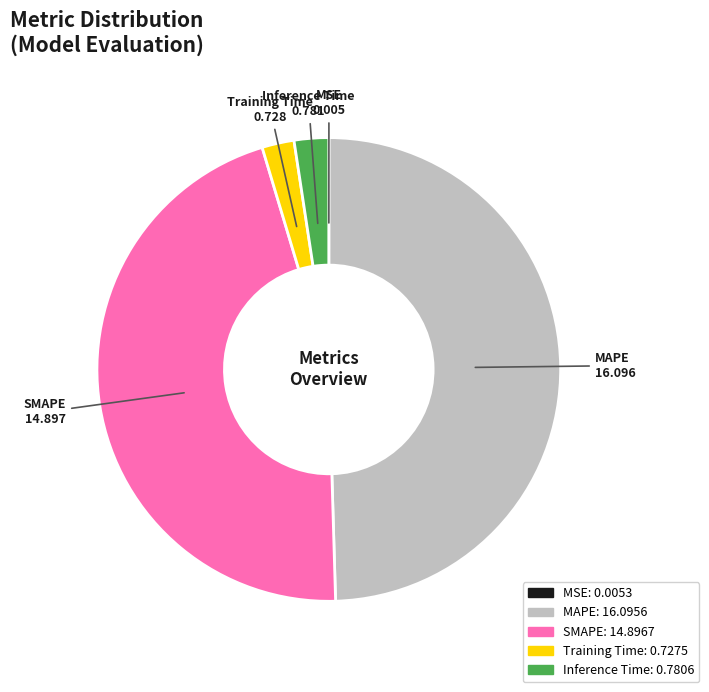

True or false: Training Time accounts for 2% of the total.

True